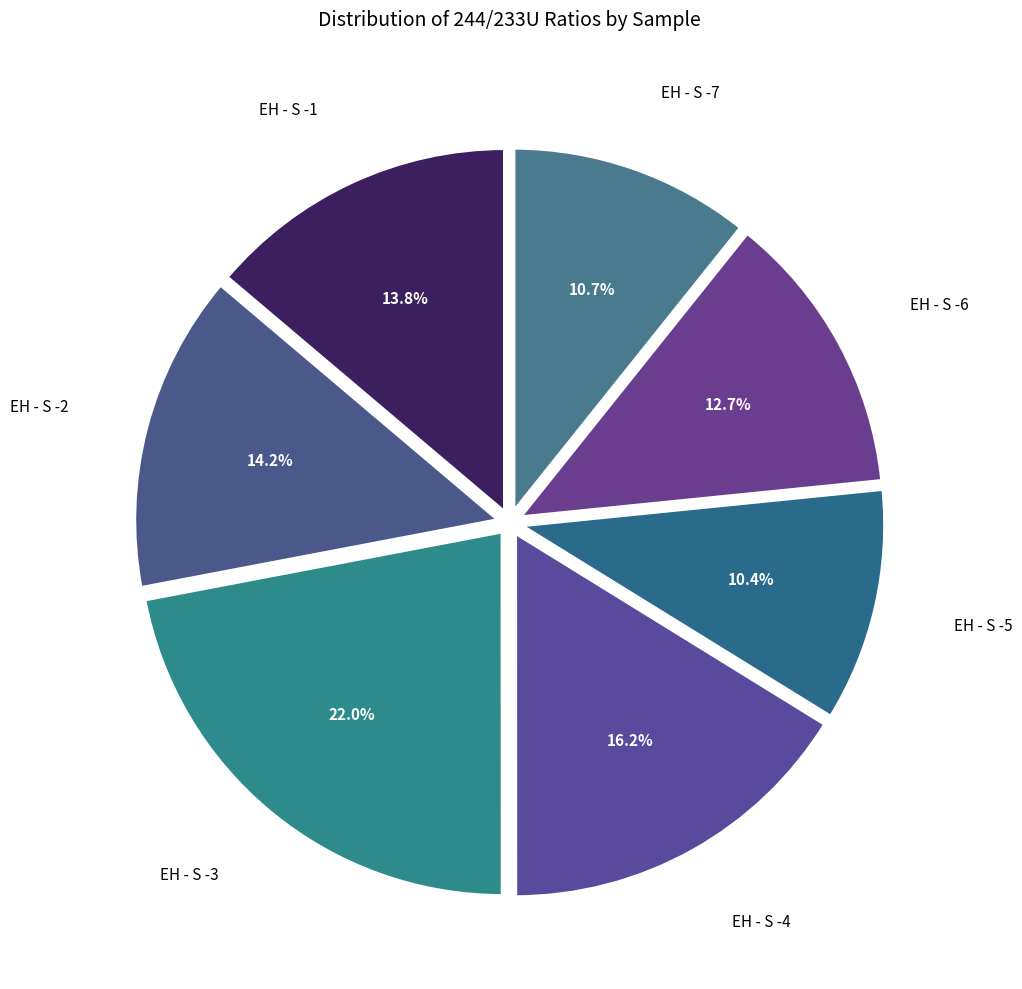

How many segments does this pie chart have?

7